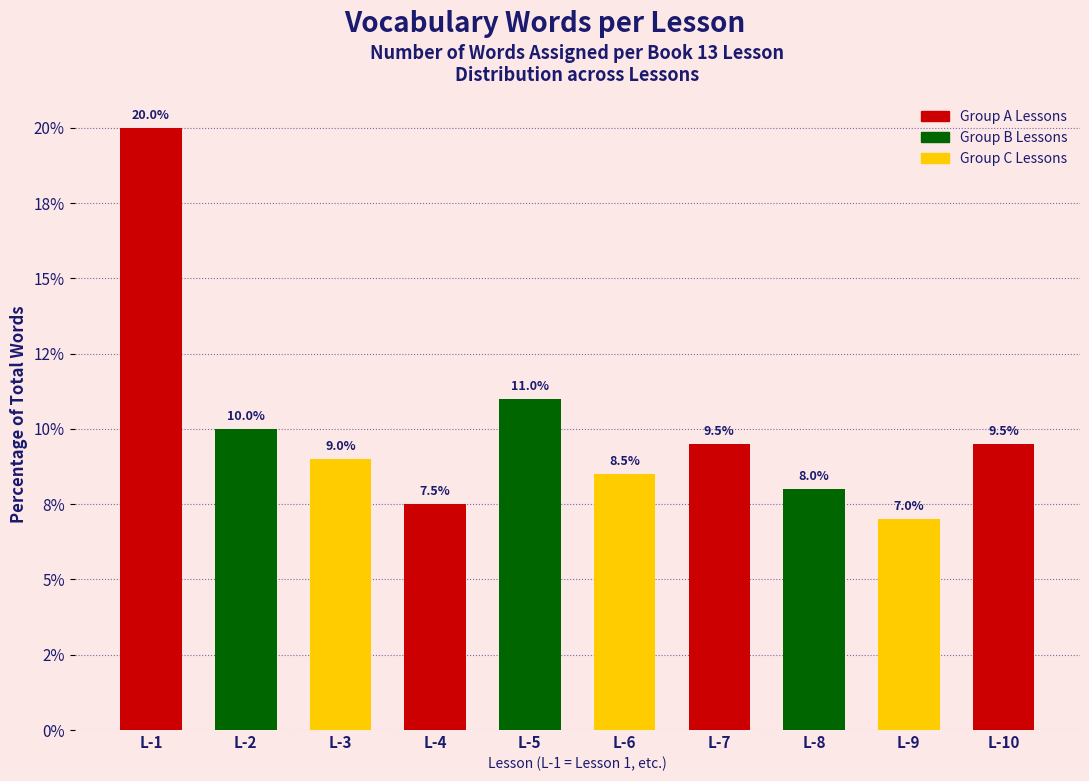

Does the chart contain stacked bars?

No